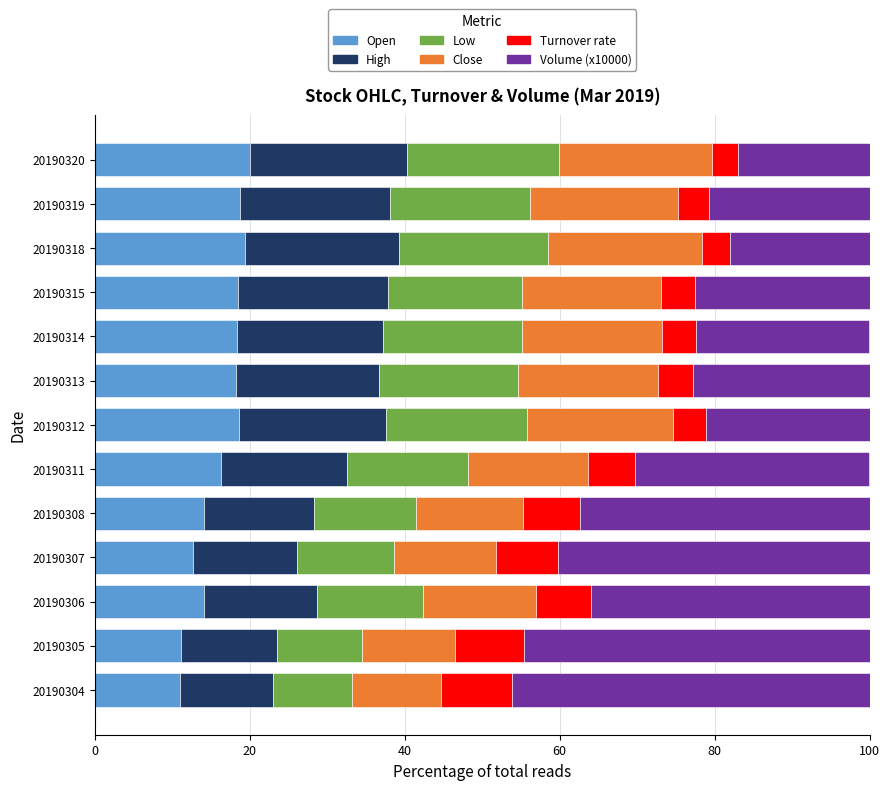

What value does the Open series have at 20190319?

18.7